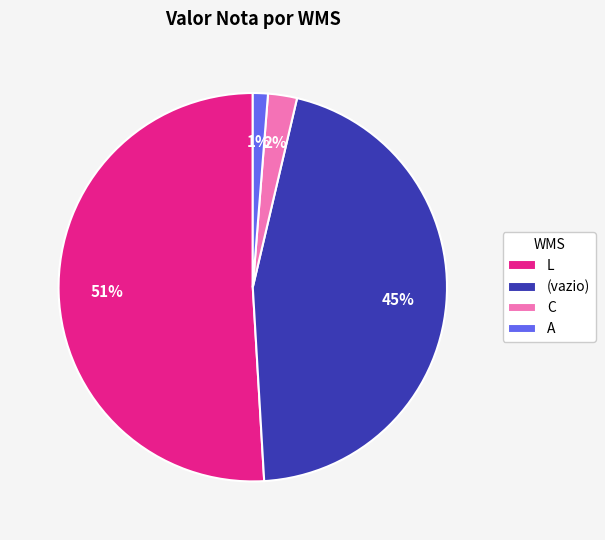

Which slice represents more than half of the pie?

L